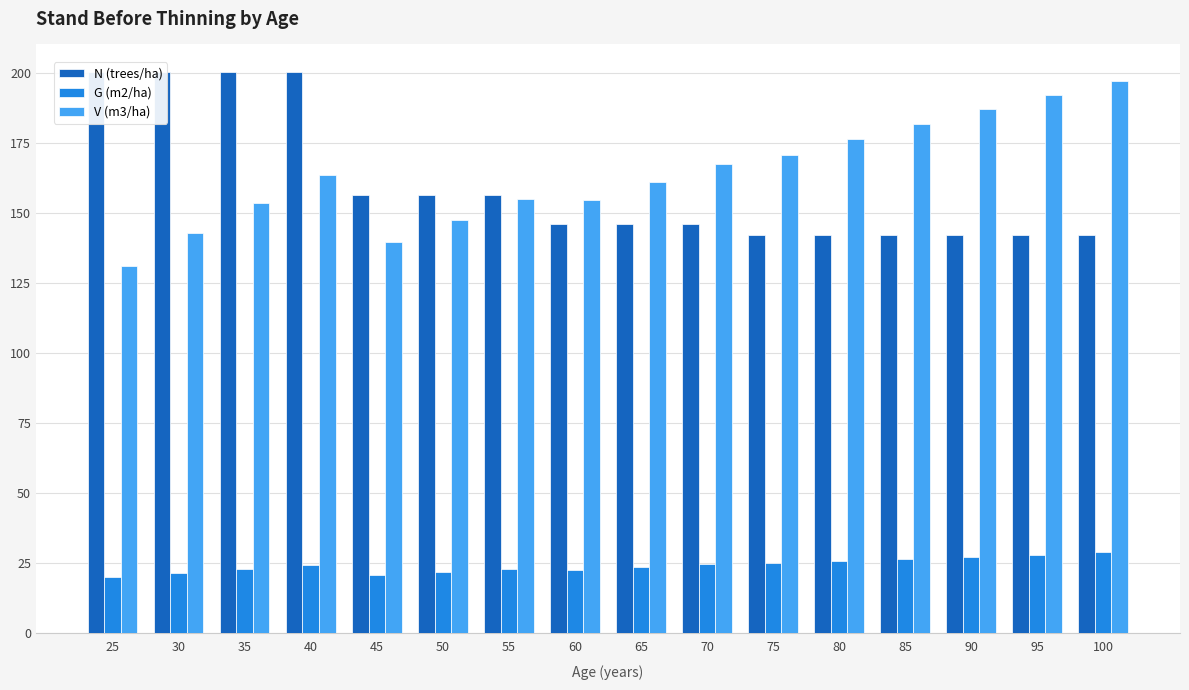

The value of G (m2/ha) at 95 is 28.0. True or false?

True